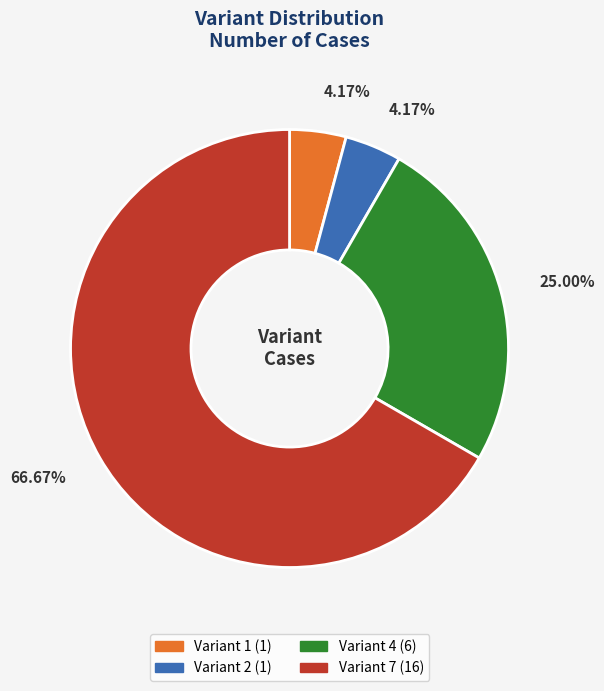

Is there any slice that represents more than half of the pie?

Yes